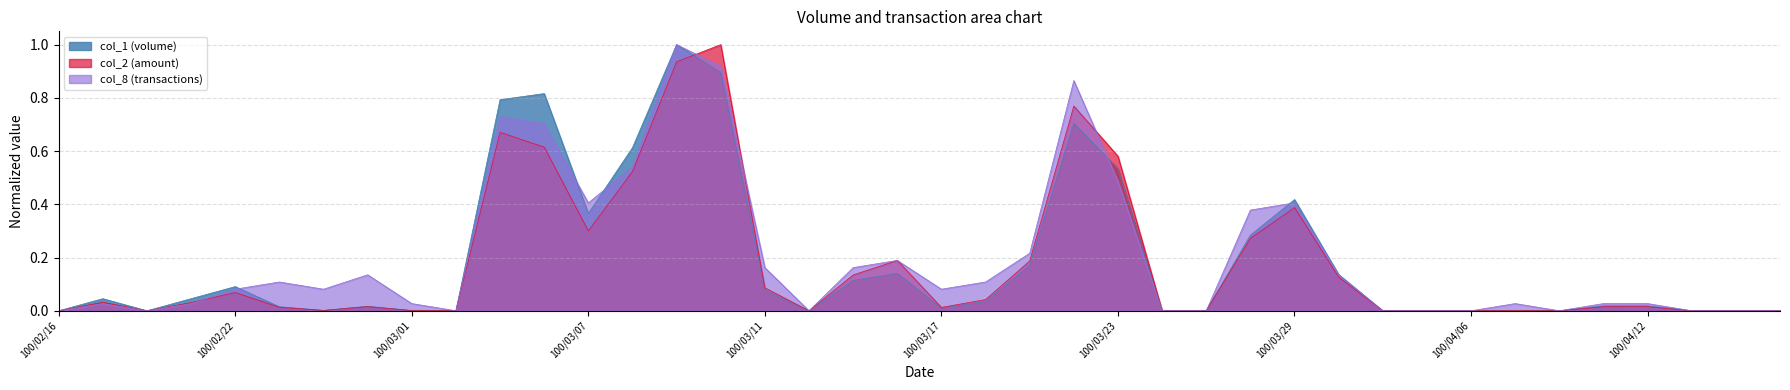

At which label does col_1 reach its minimum?

100/02/16